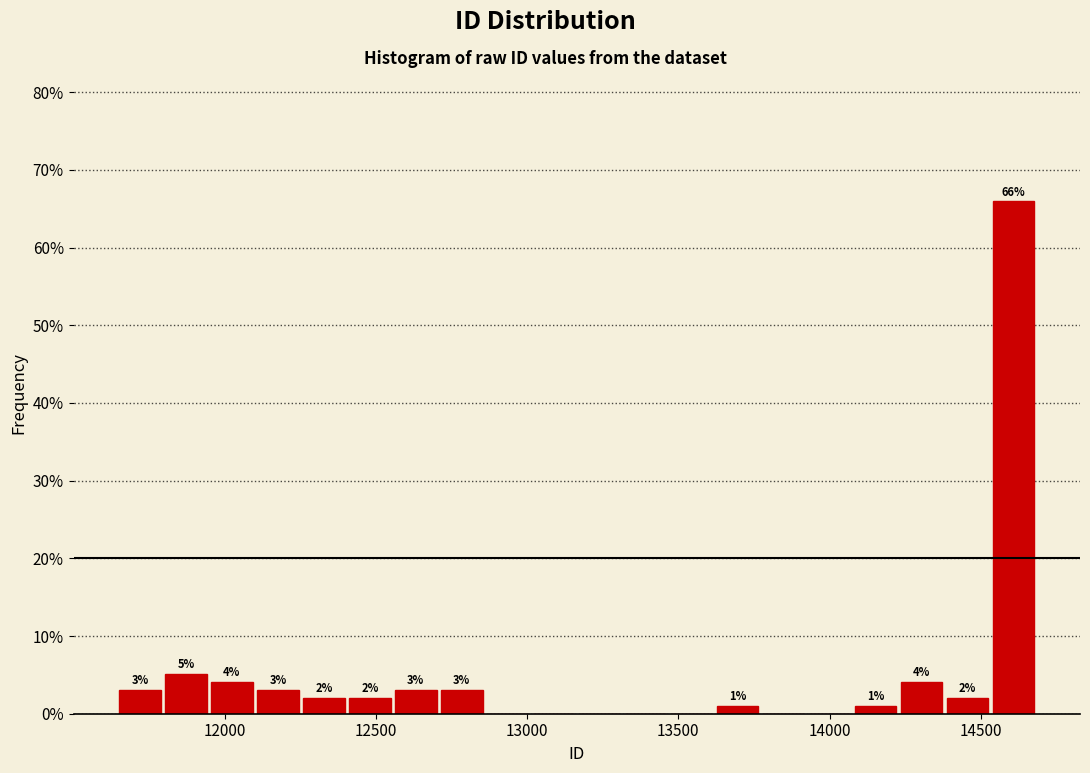

Around what value on the x-axis is the tallest bar? Give the approximate position of its centre, as read against the axis.

14600